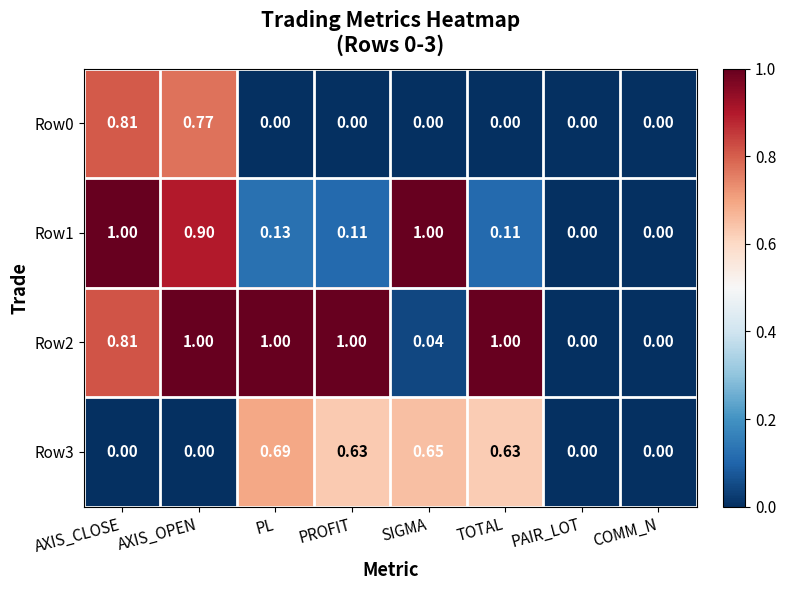

At which category is the sum across all series the highest?

AXIS_OPEN